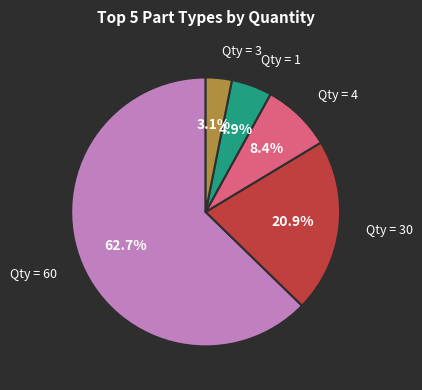

Is there any slice that represents more than half of the pie?

Yes